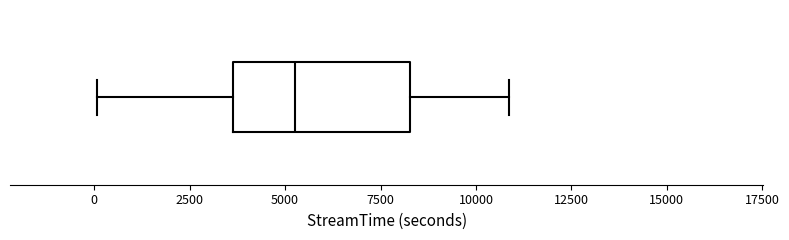

Read this box plot against the x-axis: the position of the median line, the range covered by the box, and the ends of both whiskers. The values are not printed on the chart, so give them approximately, as read against the axis.

median 5000, box 3500 to 8500, whiskers 0 to 11000